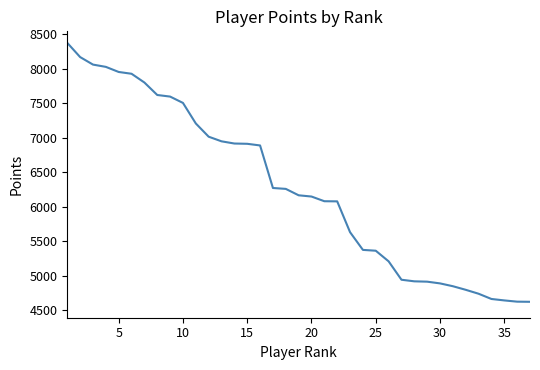

What is the greatest value displayed?

8375